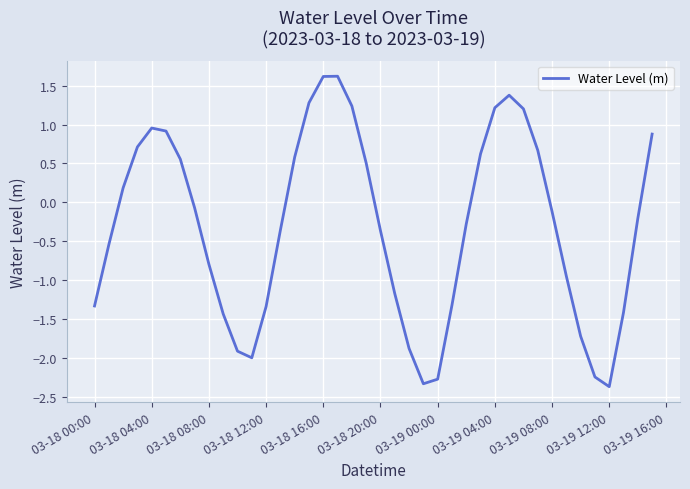

What is the difference between the maximum and minimum values?

4.0